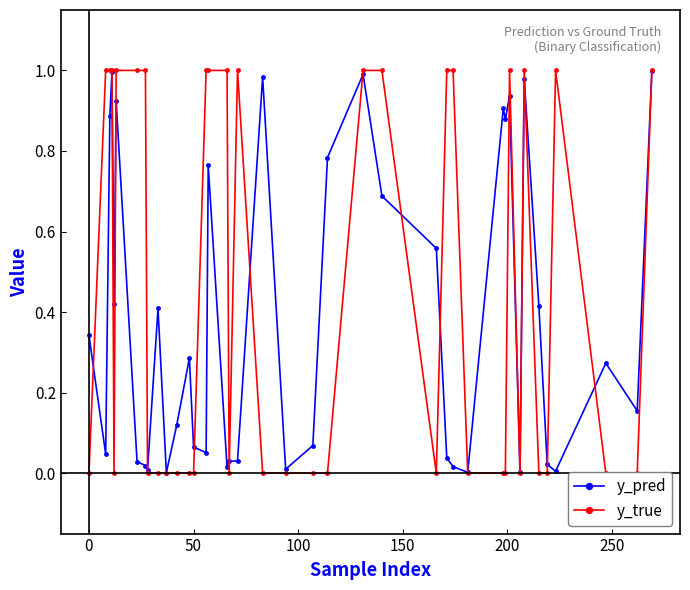

How many interior local valleys does the y_true series have?

4